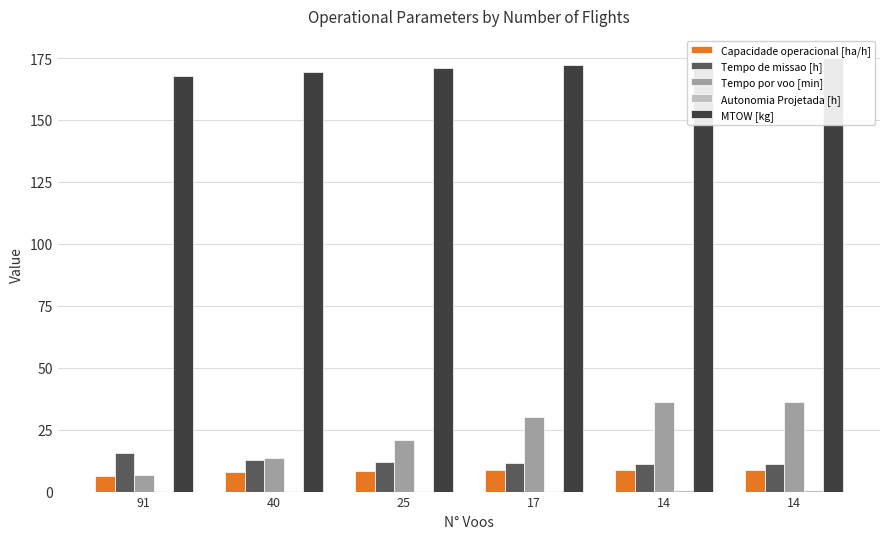

What is the sum of all Tempo por voo [min] values?

143.8